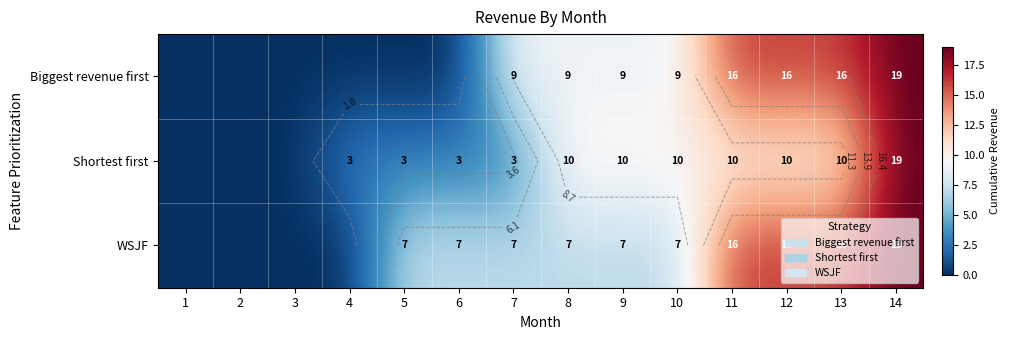

What is the difference between the maximum and minimum values in the WSJF series?

19